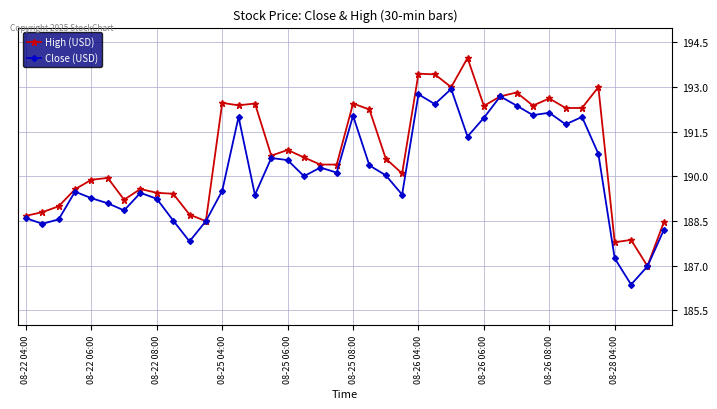

Does the chart display data point markers on the line(s)?

Yes